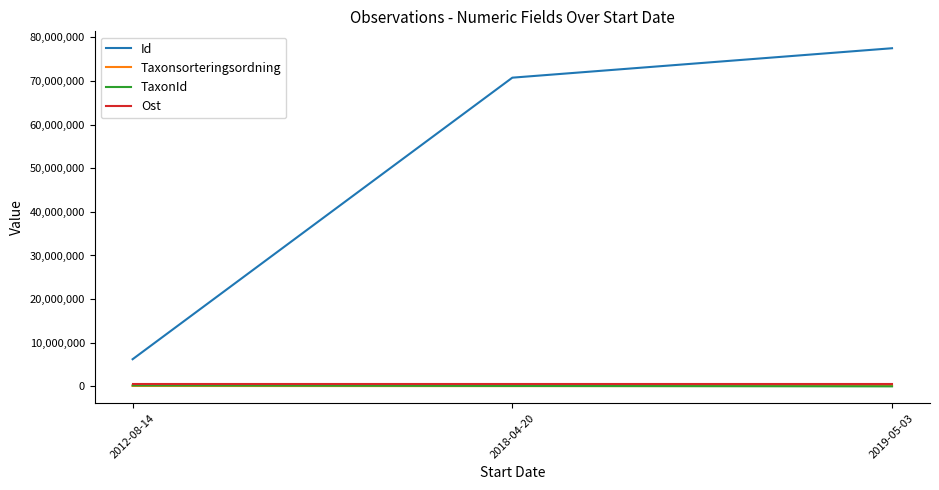

Which category has the highest value across all series?

2019-05-03